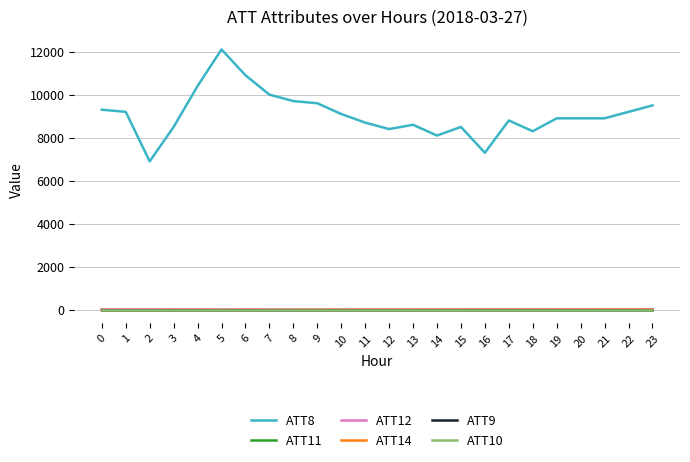

Does the chart display data point markers on the line(s)?

No